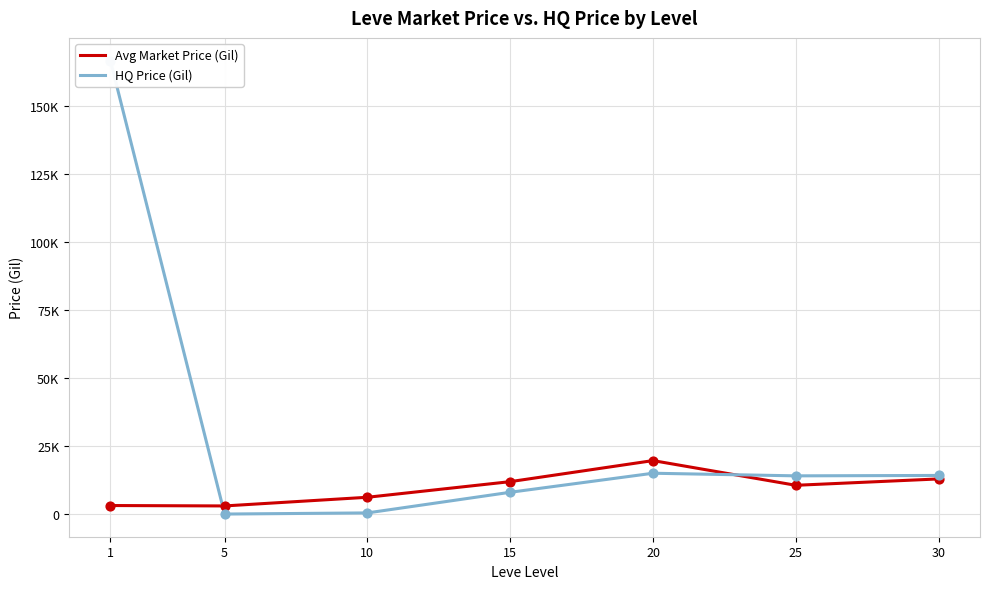

Which series reaches the minimum Y coordinate?

HQ Price (Gil)